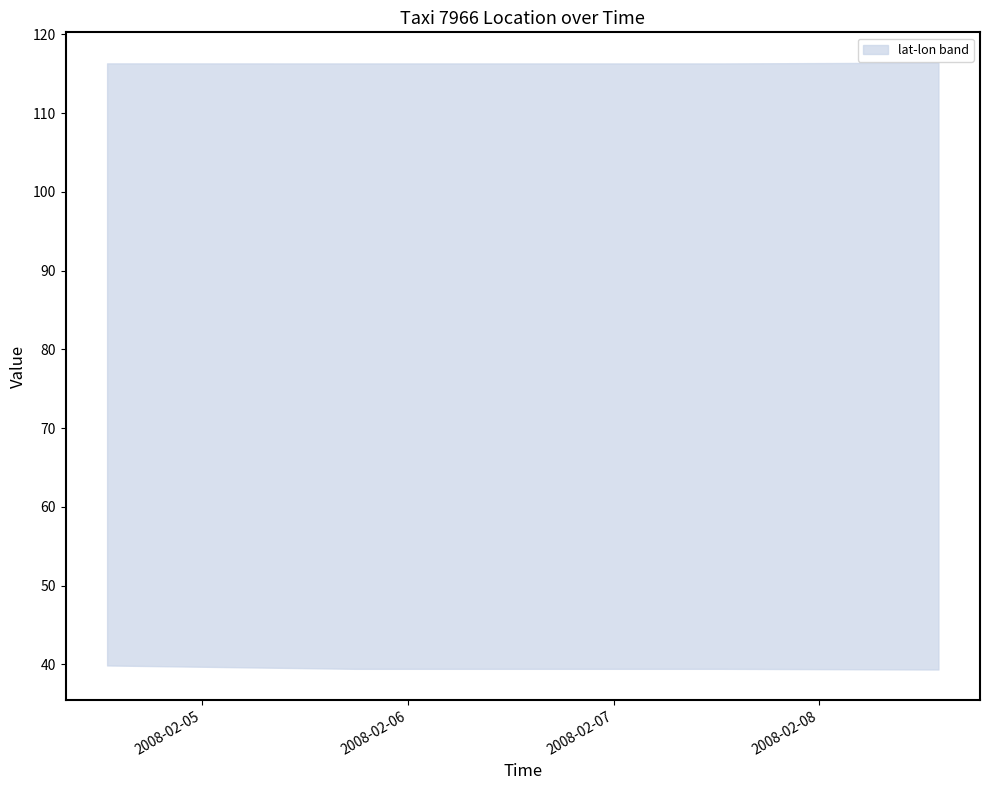

Reading left to right, extract all data points from this chart.

lat: 2008-02-04 12:53:55=39.9	2008-02-05 17:51:54=39.4	2008-02-05 17:55:51=39.4	2008-02-07 12:36:50=39.4	2008-02-08 13:54:14=39.3
lon: 2008-02-04 12:53:55=116.3	2008-02-05 17:51:54=116.3	2008-02-05 17:55:51=116.3	2008-02-07 12:36:50=116.3	2008-02-08 13:54:14=116.4